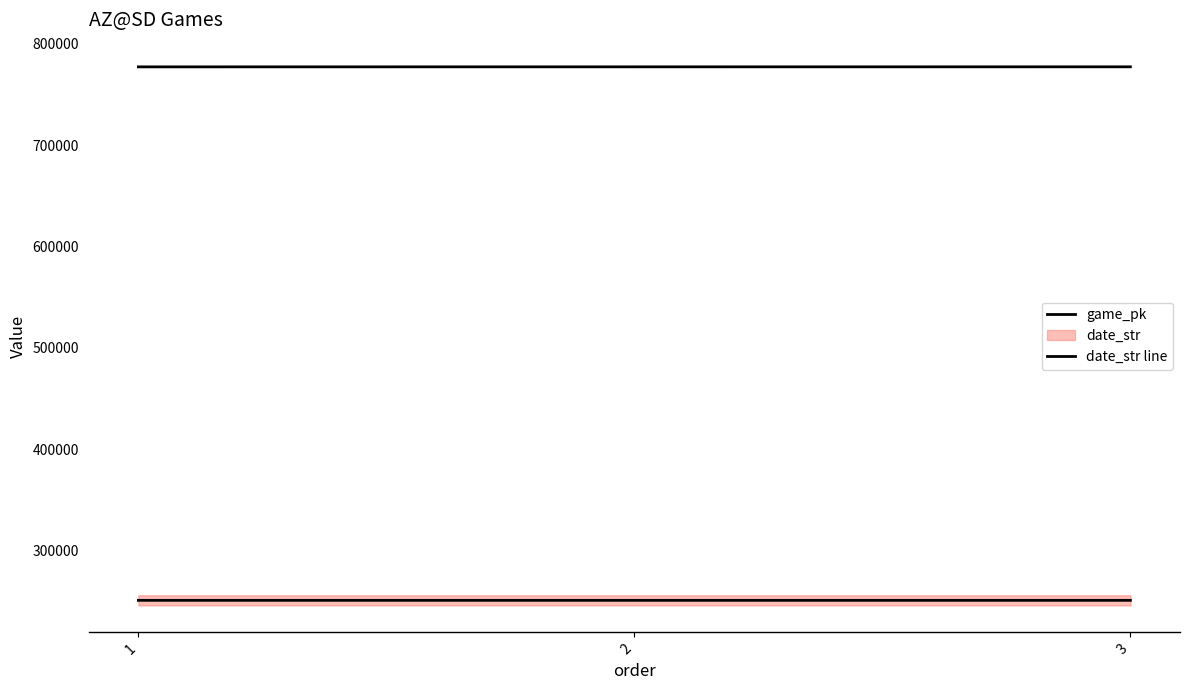

Reading left to right, extract all data points from this chart.

game_pk: 1=777162	2=777185	3=777203
date_str line: 1=250709	2=250708	3=250707